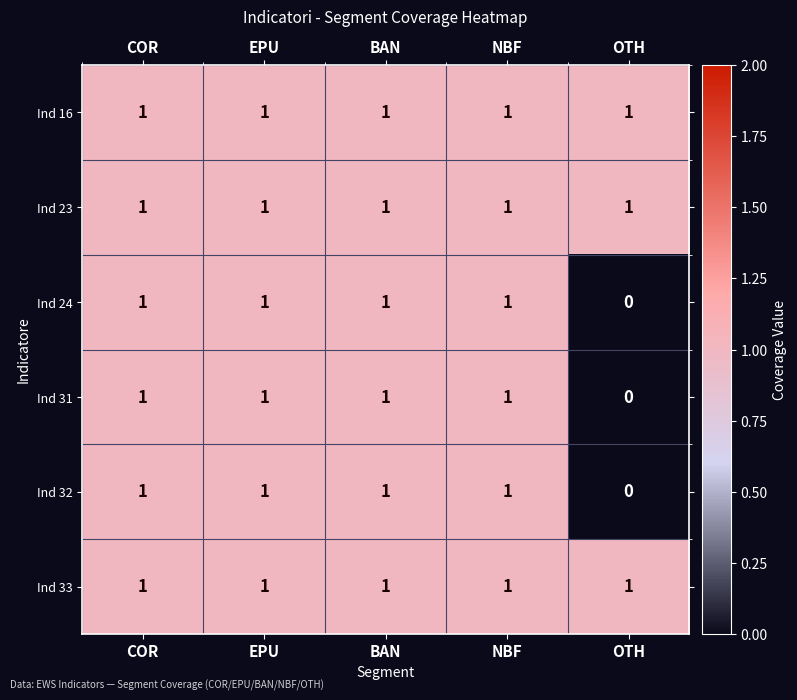

The Ind 23 series shows 1 at OTH. True or false?

True